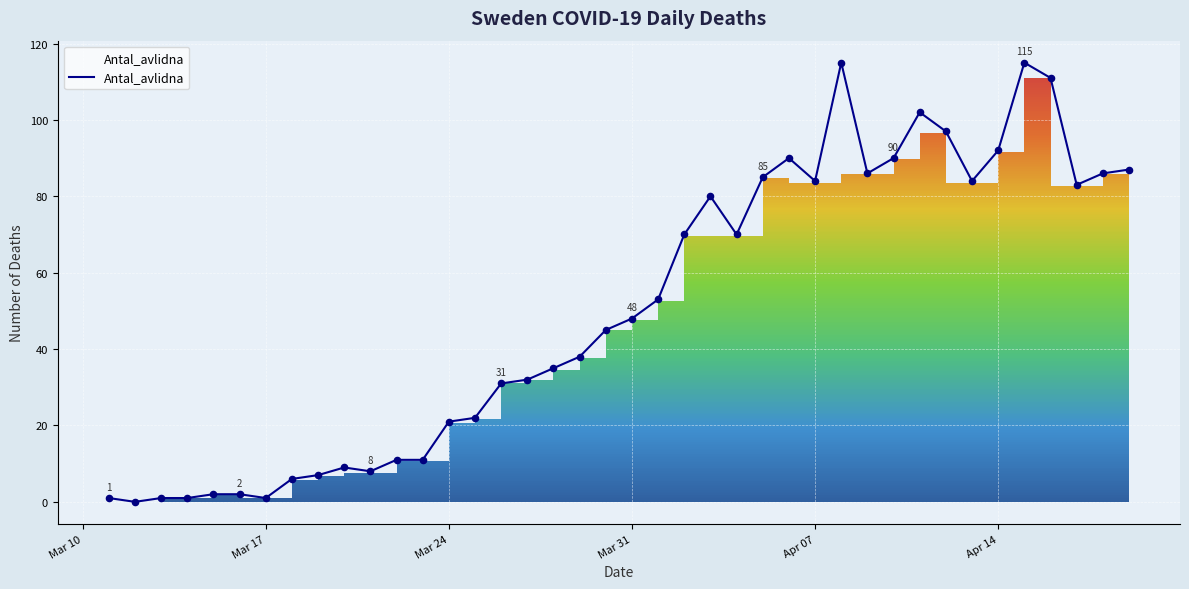

What is the difference between the maximum and minimum values?

115